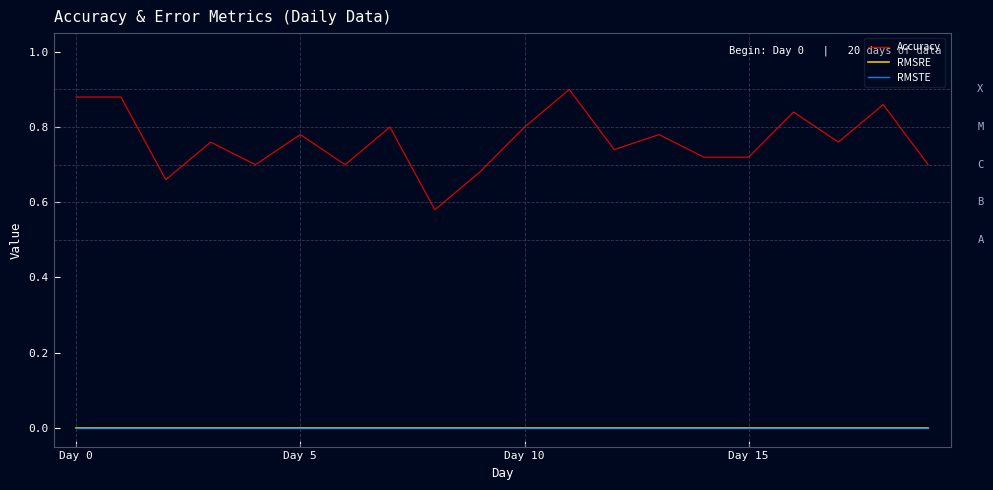

Does the chart have visible grid lines?

No